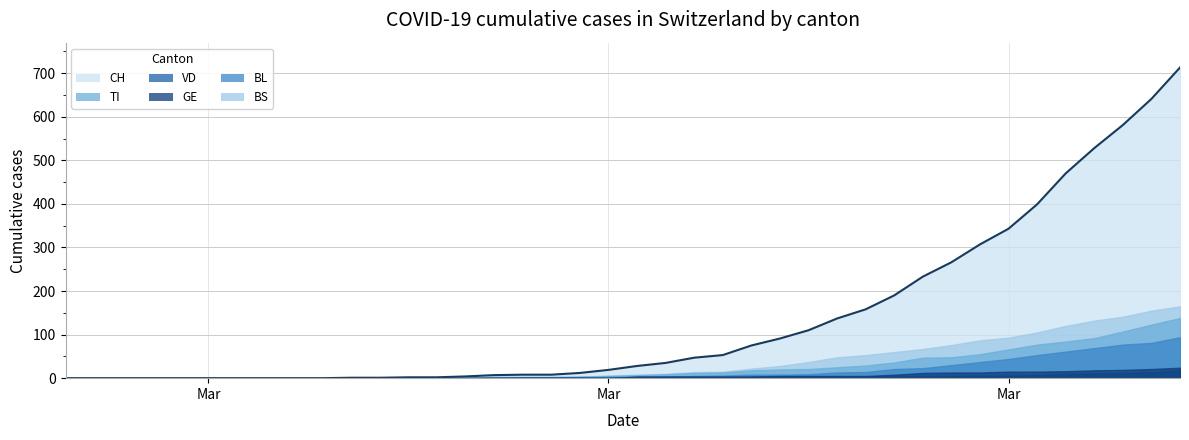

What is the total value across all series at 39?

1153